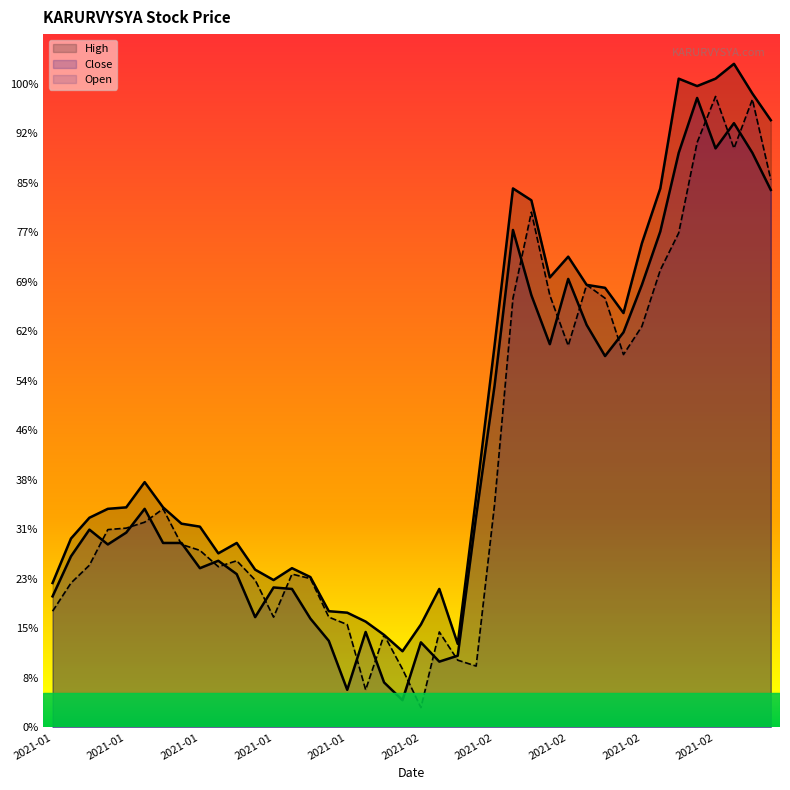

How many interior local peaks does the High series have?

8